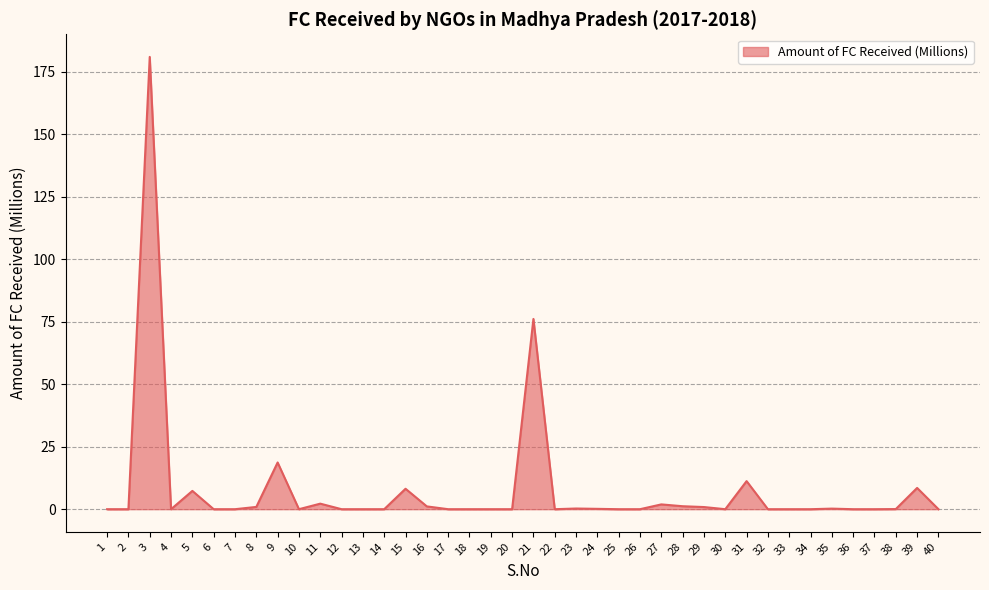

Which category has the highest value across all series?

3